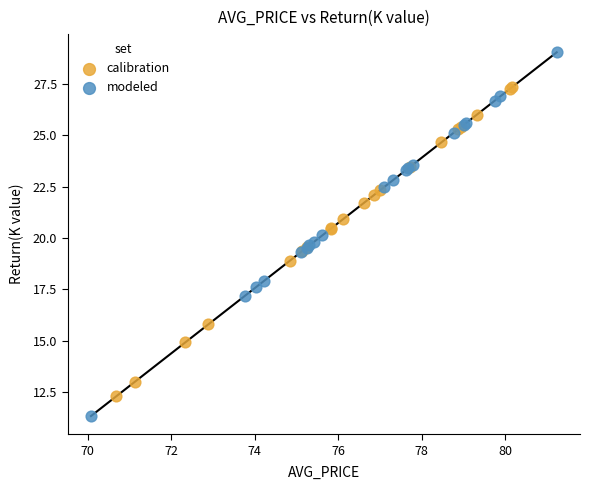

Which series has the largest Y range (max minus min)?

modeled